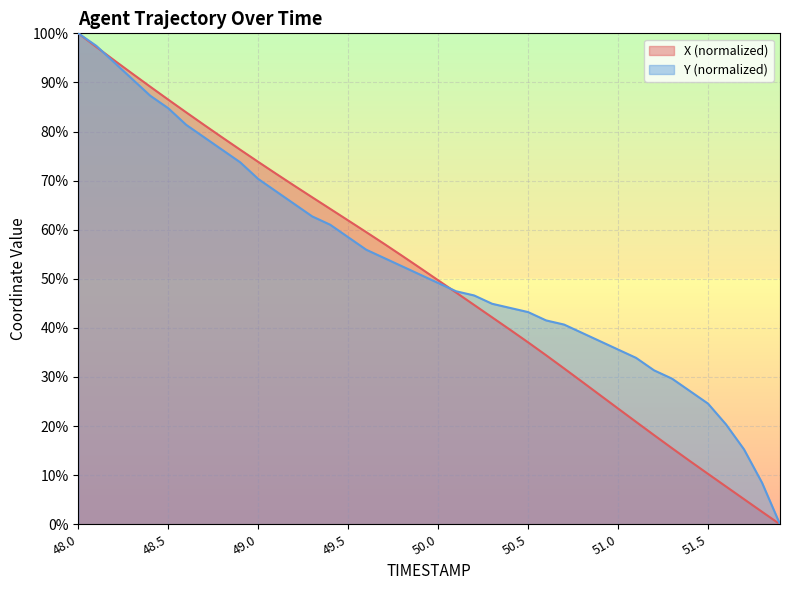

Reading left to right, transcribe all the data shown in this chart.

X: 100.0	97.2	94.5	91.8	89.1	86.5	83.9	81.3	78.8	76.3	73.8	71.4	69.0	66.6	64.2	61.9	59.5	57.1	54.7	52.2	49.7	47.2	44.7	42.2	39.6	37.1	34.4	31.7	29.0	26.3	23.6	20.9	18.2	15.5	12.9	10.3	7.7	5.1	2.5	0.0
Y: 100.0	97.5	94.1	90.7	87.3	84.7	81.4	78.8	76.3	73.7	70.3	67.8	65.3	62.7	61.0	58.5	55.9	54.2	52.5	50.8	49.2	47.5	46.6	44.9	44.1	43.2	41.5	40.7	39.0	37.3	35.6	33.9	31.4	29.7	27.1	24.6	20.3	15.3	8.5	0.0